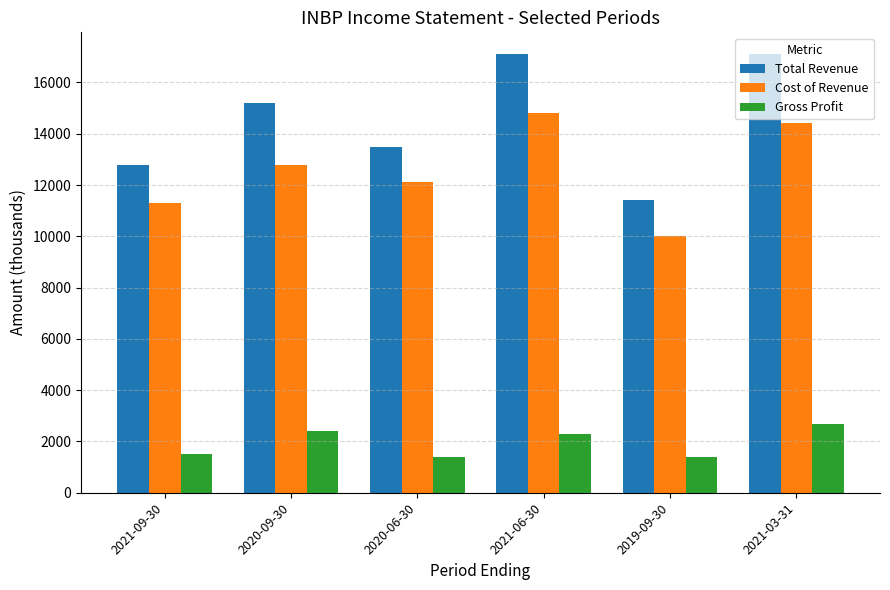

Is the value of Cost of Revenue at 2021-09-30 greater than the value of Gross Profit at 2020-06-30?

Yes